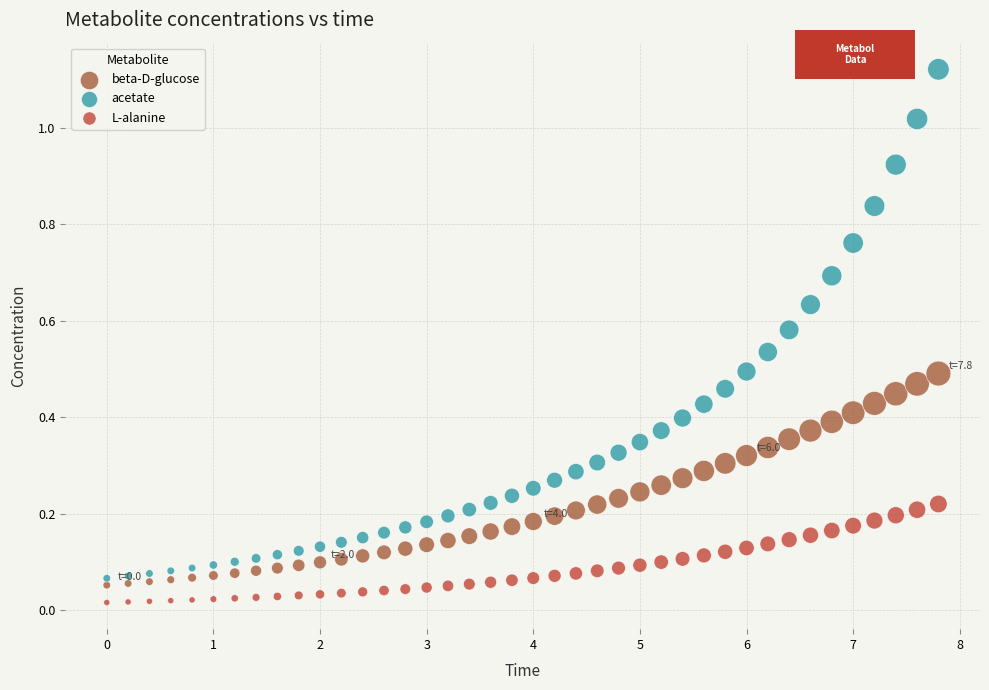

Which series has the widest spread of Y values?

acetate